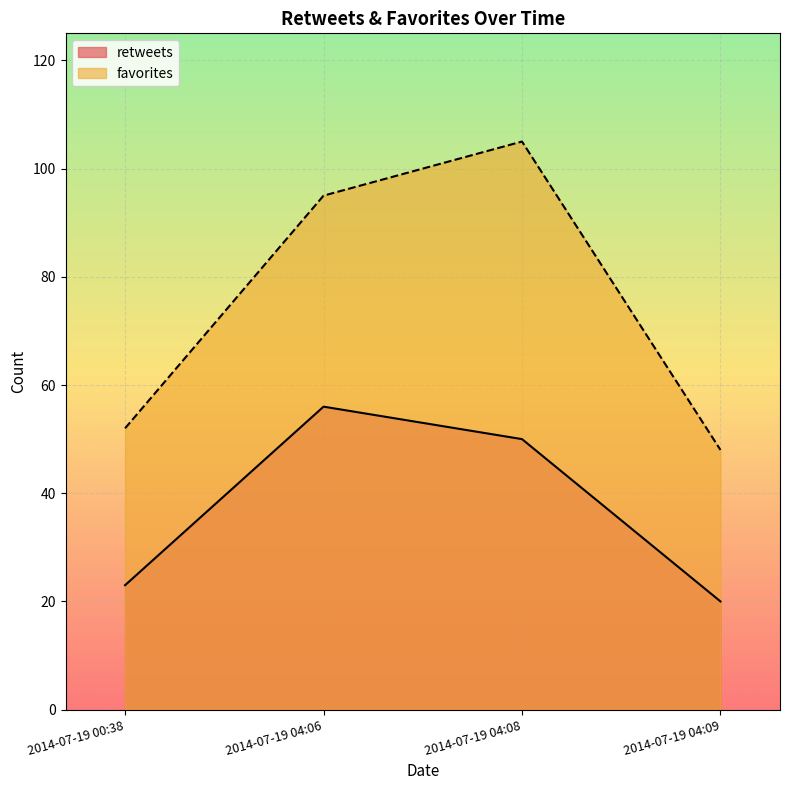

At which label is favorites closest to 76?

2014-07-19 04:06